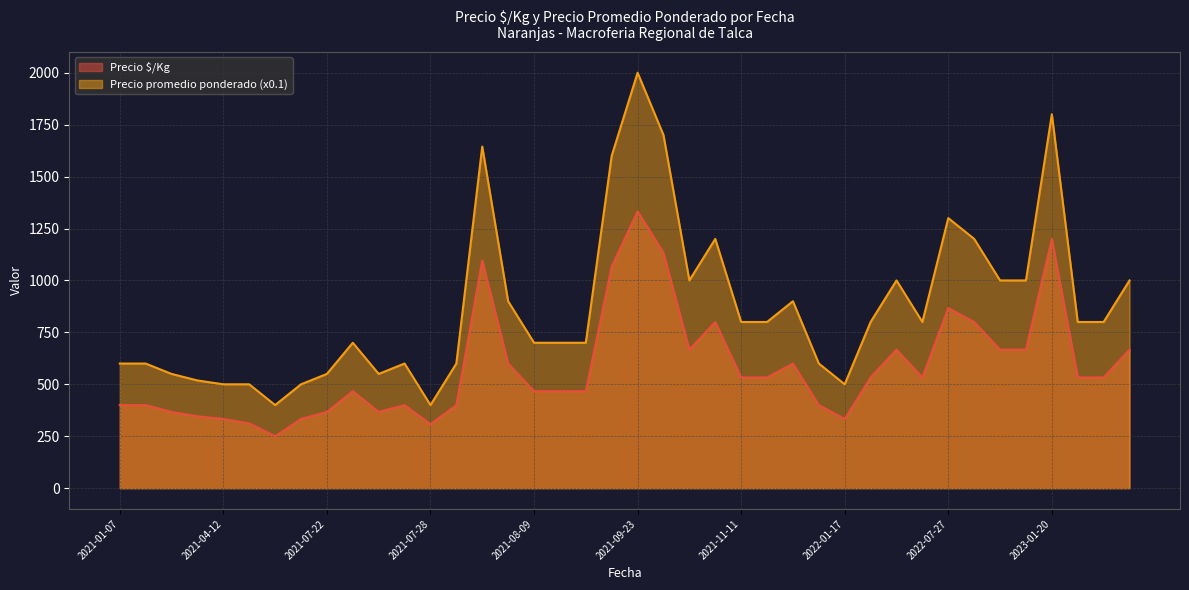

List the series in order of their peak value, highest first.

Precio promedio ponderado (x0.1), Precio $/Kg